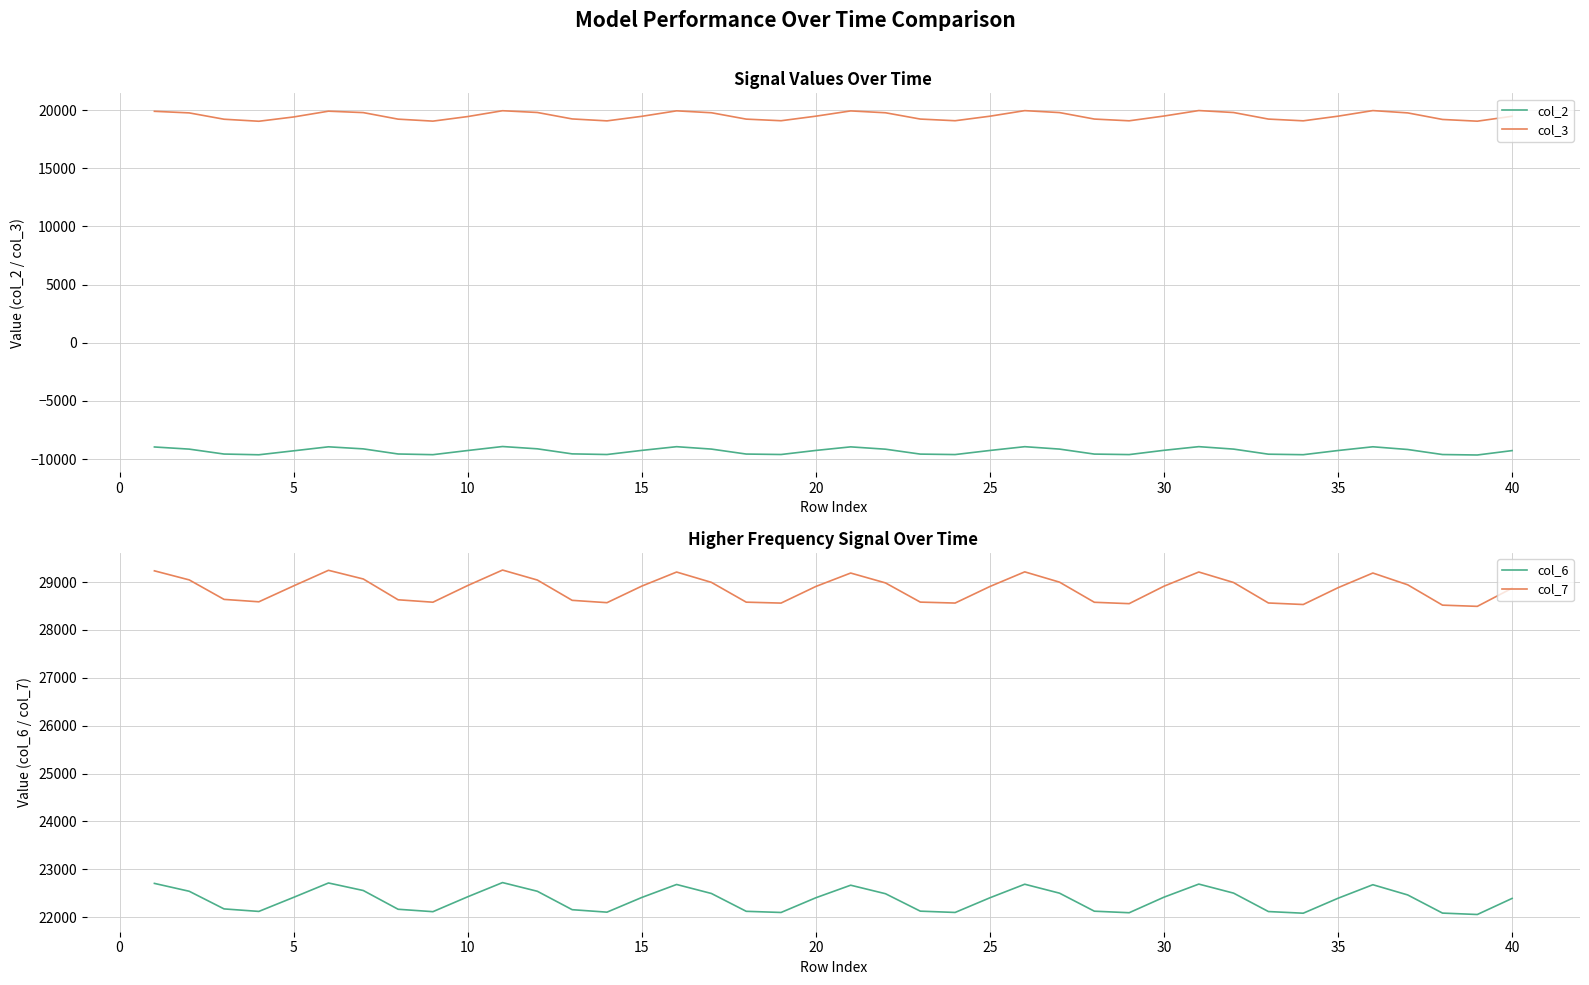

The value of col_3 at 30 is 19496.8. True or false?

True